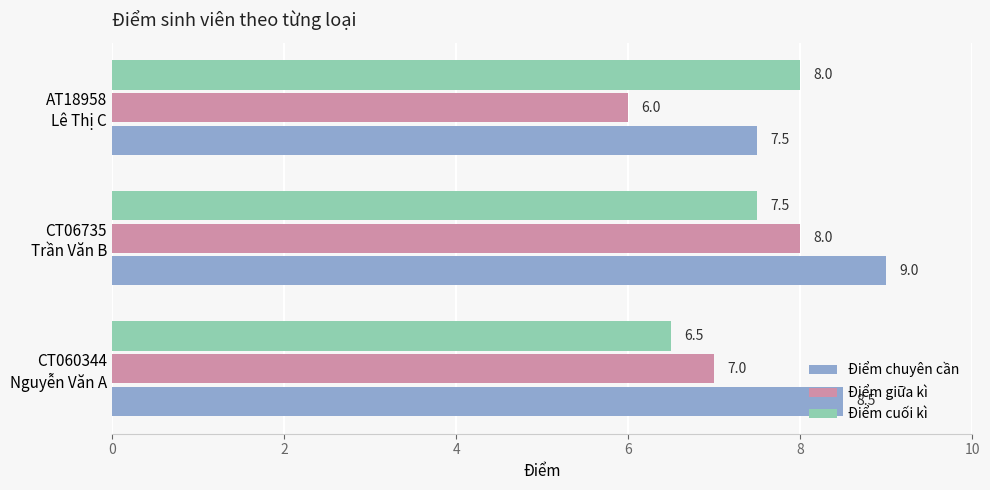

Count the Điểm chuyên cần values in the range 7 to 9.

3